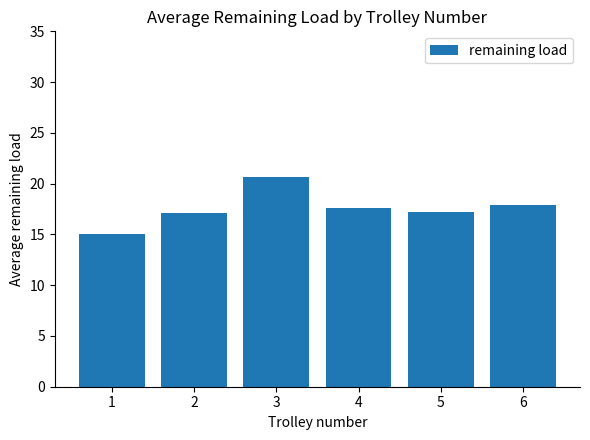

Which has a higher value, 3 or 5?

3